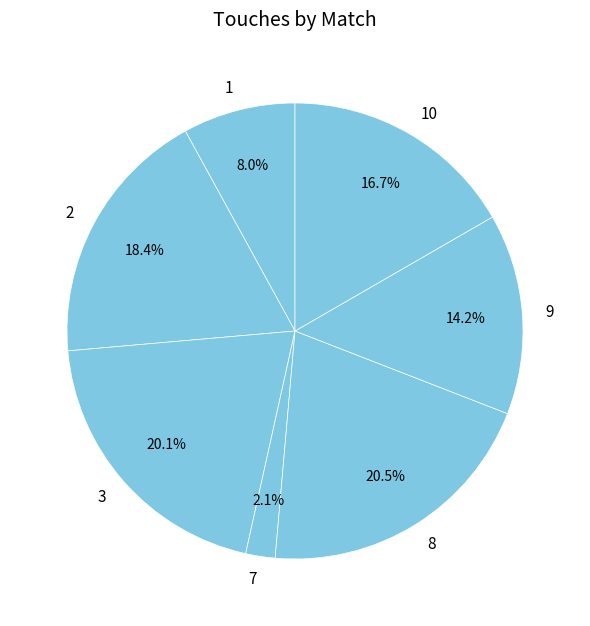

Approximately how many times larger is the value at 8 compared to 3?

1.0